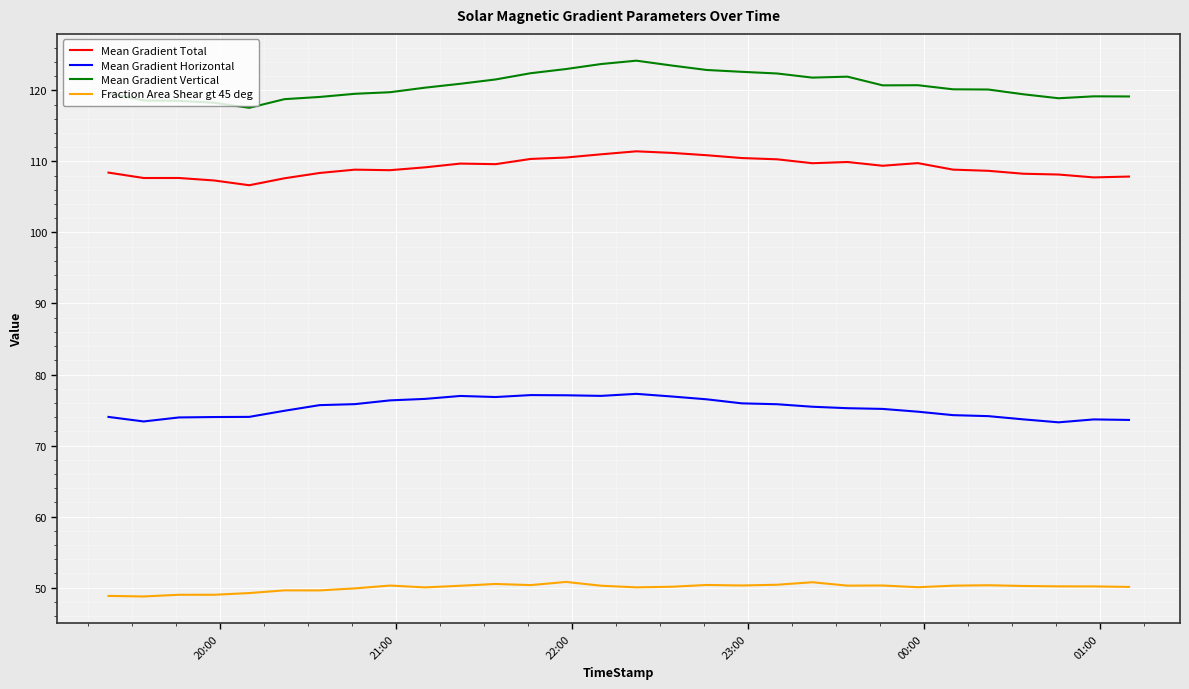

True or false: Mean Gradient Total and Mean Gradient Vertical intersect in this chart.

False